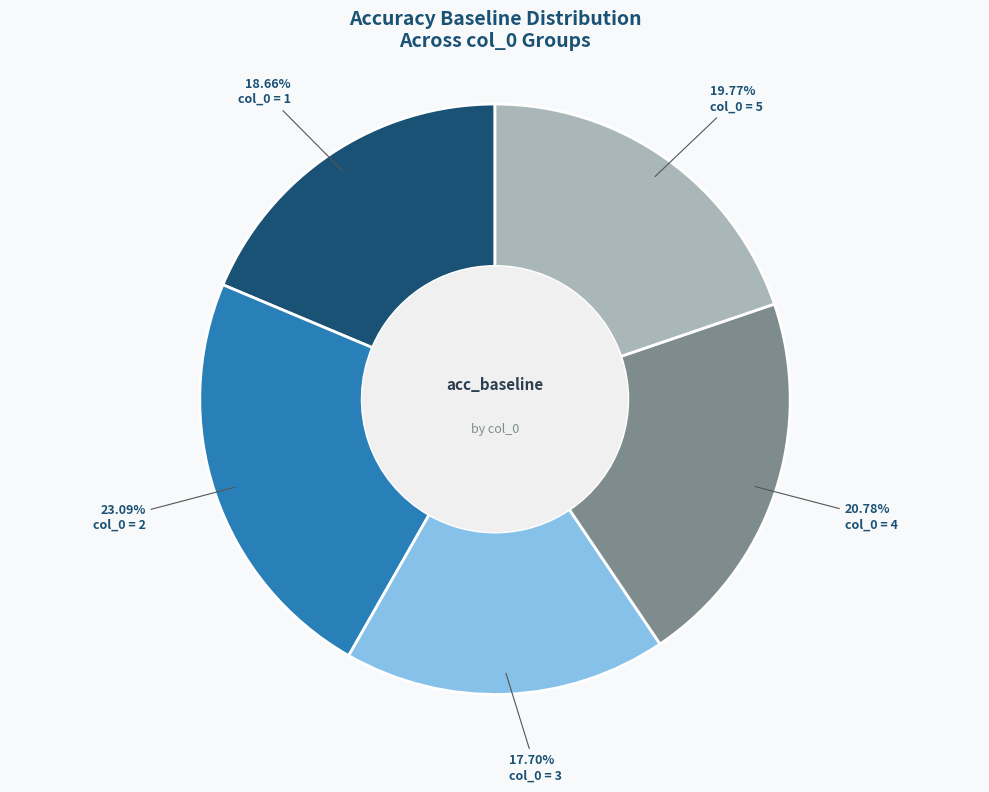

How many segments does this pie chart have?

5